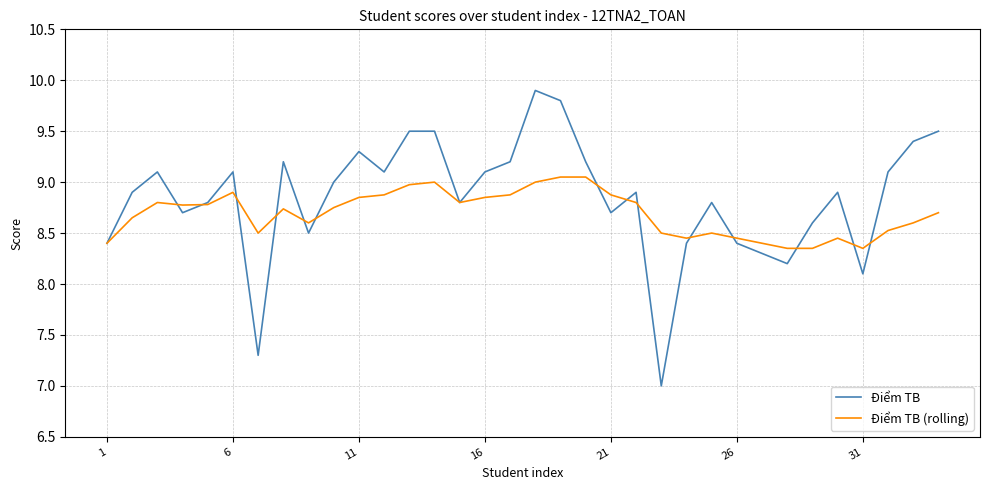

What is the sum of all Điểm TB values?

300.7